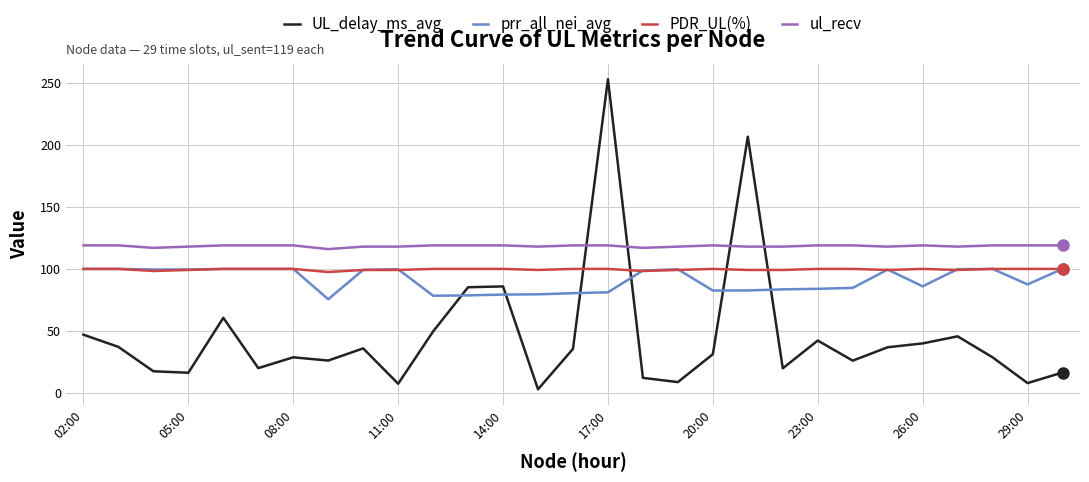

Which series has the largest range (max minus min)?

UL_delay_ms_avg